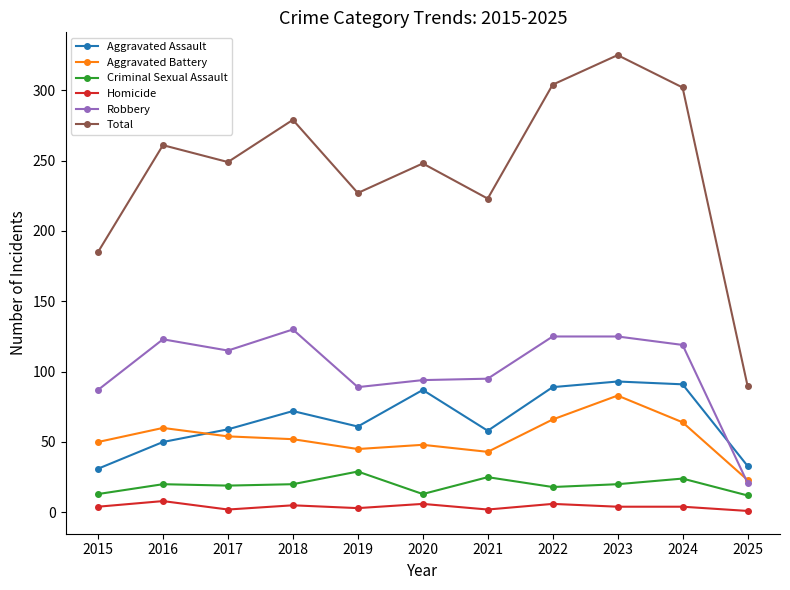

At which category does the chart reach its peak across all series?

2023